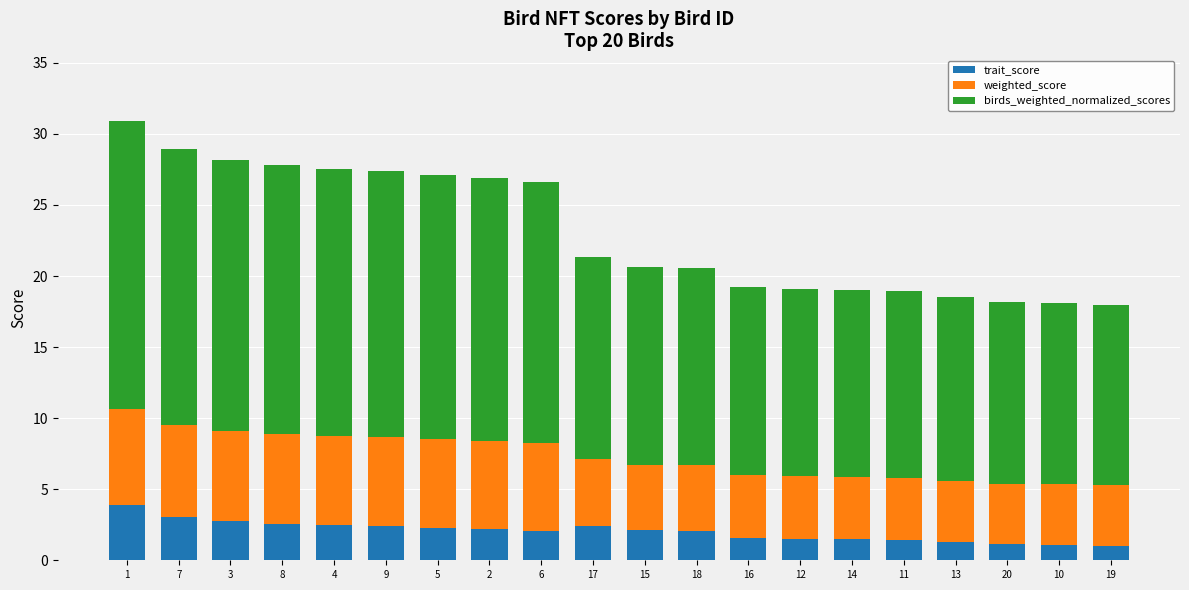

What is the highest value of the trait_score series?

3.9